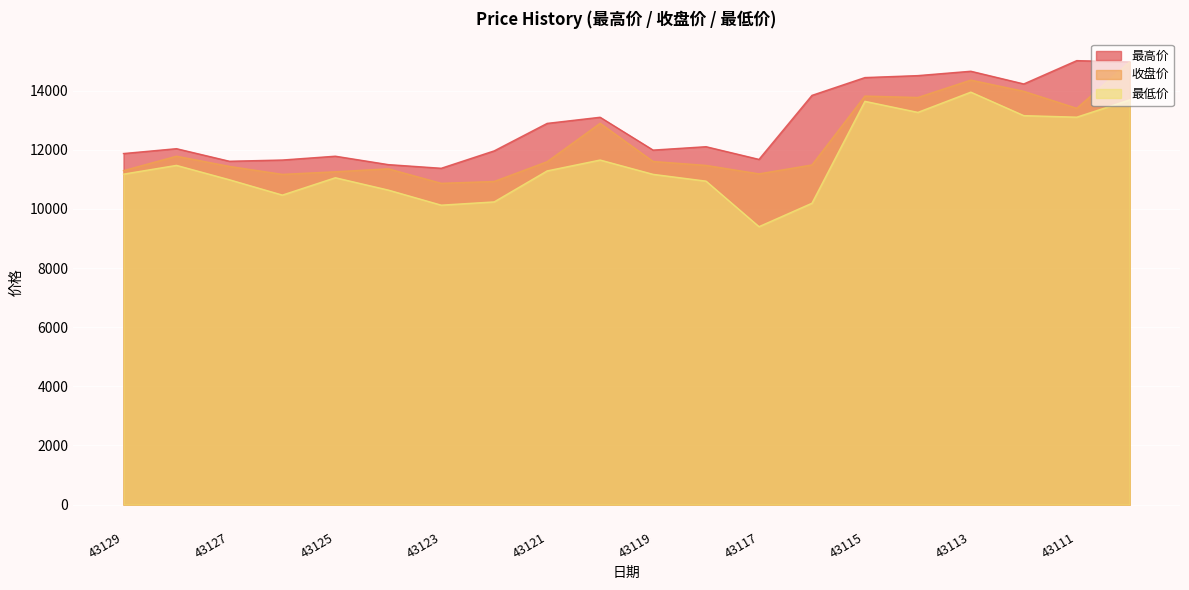

Is it true that 收盘价 equals 4446.7 at 43125?

False